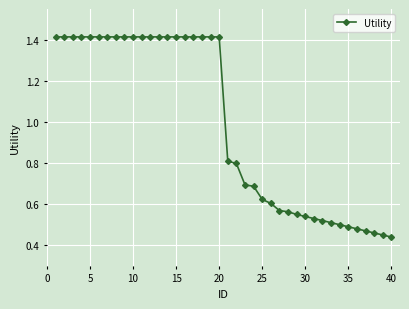

Count the values in the range 0 to 1.

20